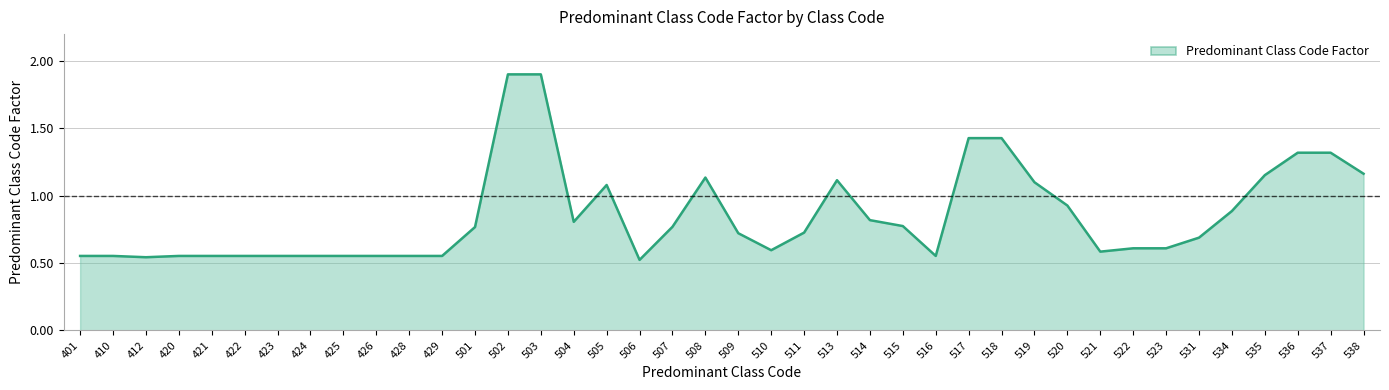

Between 523 and 502, which is larger?

502